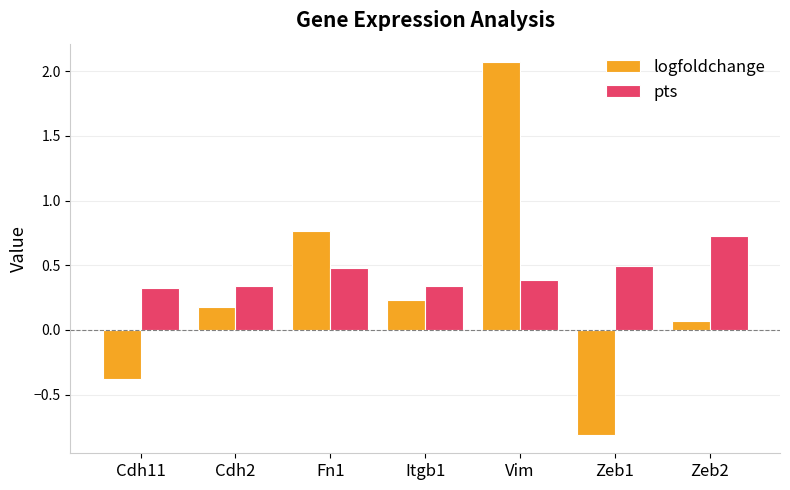

Is the value of logfoldchange at Fn1 greater than the value of pts at Itgb1?

Yes